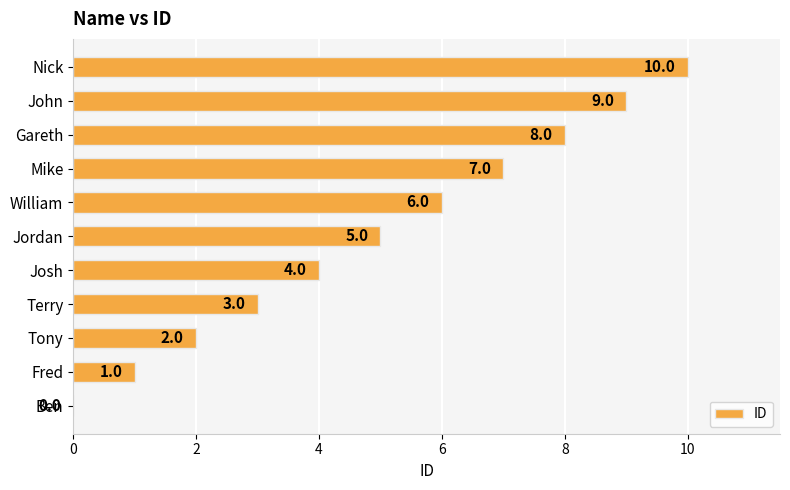

Which label corresponds to the largest value in the chart?

Nick